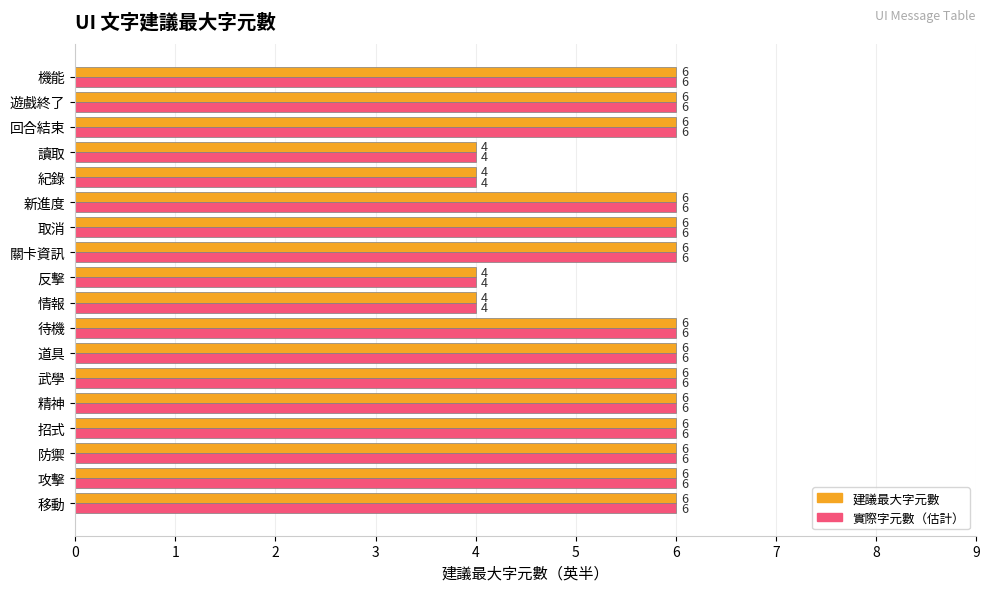

At how many categories does at least one series exceed 5?

14